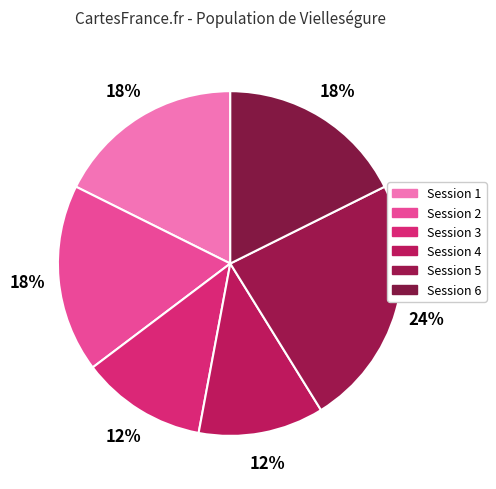

Rank the categories by value from lowest to highest.

3, 4, 1, 2, 6, 5